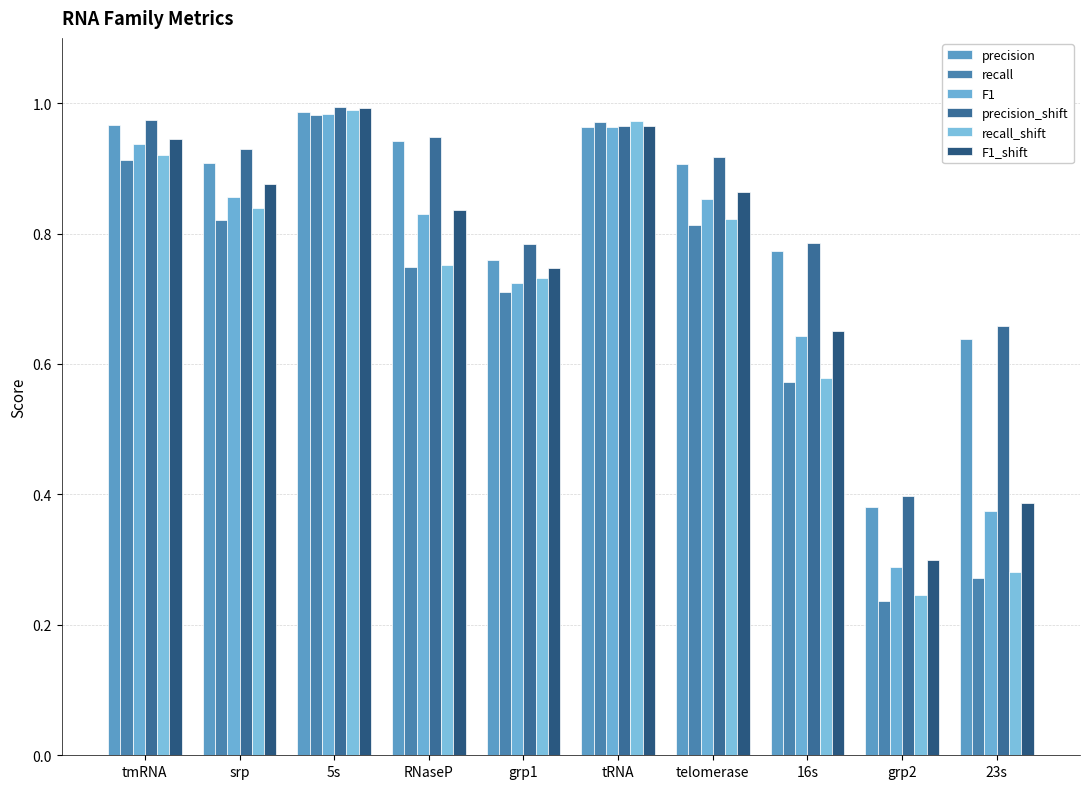

List the series in order of their peak value, highest first.

precision_shift, F1_shift, recall_shift, precision, F1, recall